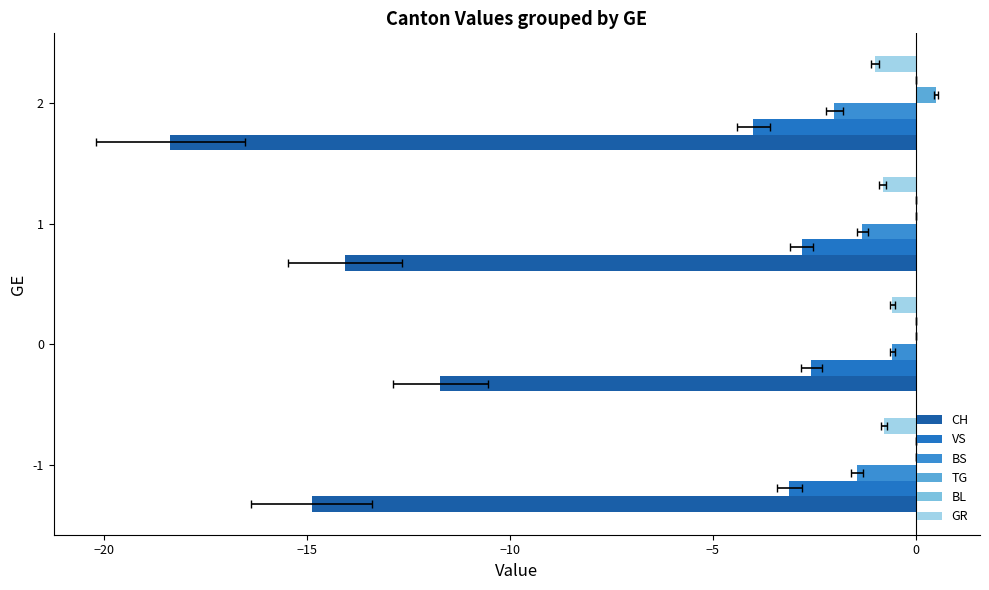

At −10, list the series in order from largest to smallest.

TG, BL, GR, BS, VS, CH